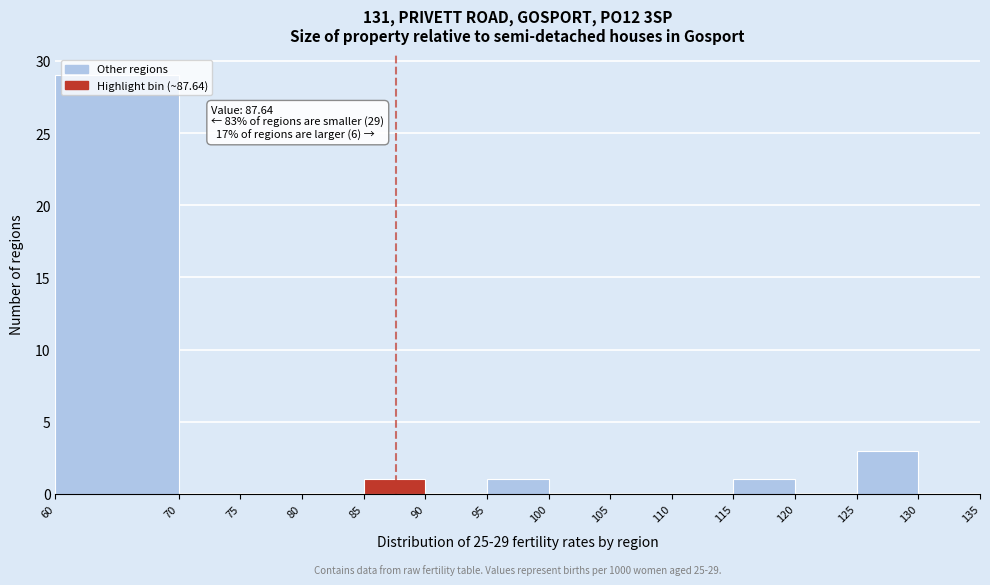

Which range on the x-axis has the tallest bar?

60 to 70